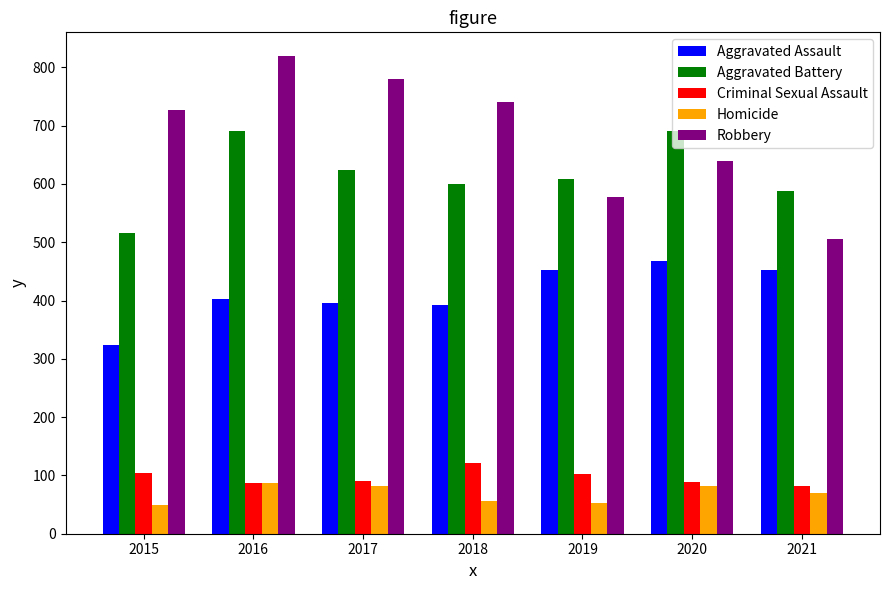

What is the difference between the Aggravated Battery values at 2016 and 2018?

91